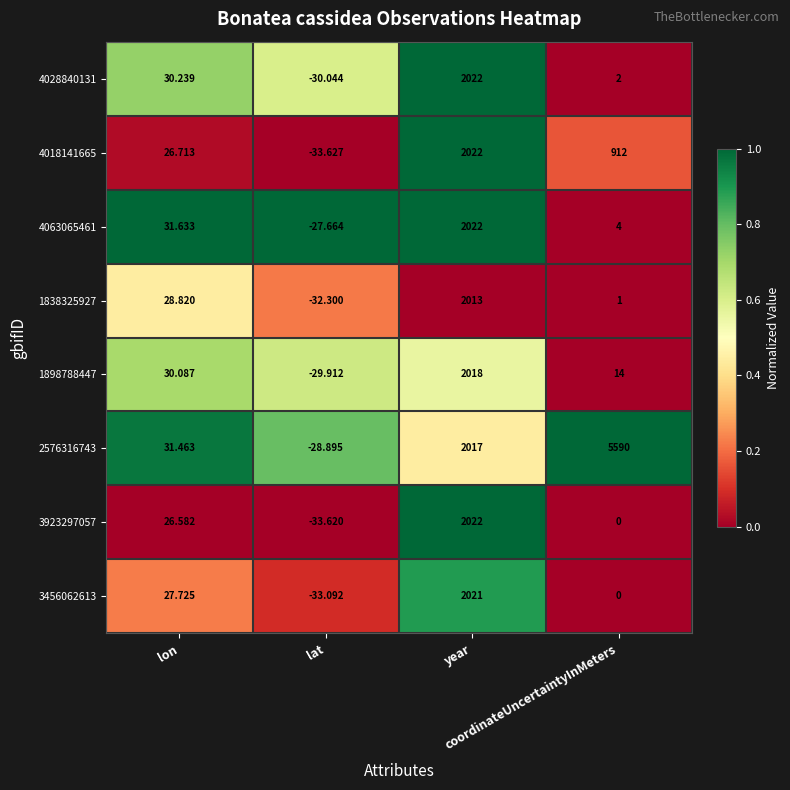

How many categories are shown in the chart?

4